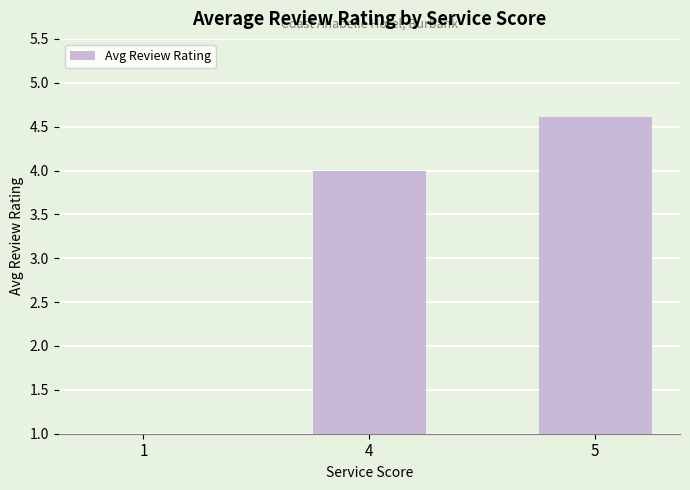

How many bars are there in total?

3